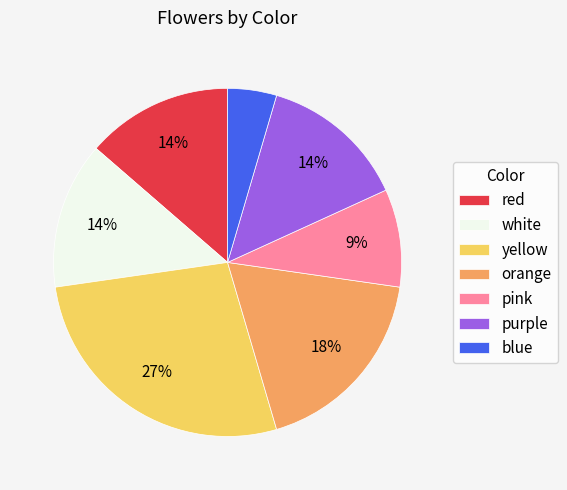

To the nearest percent, what portion does orange represent?

18%